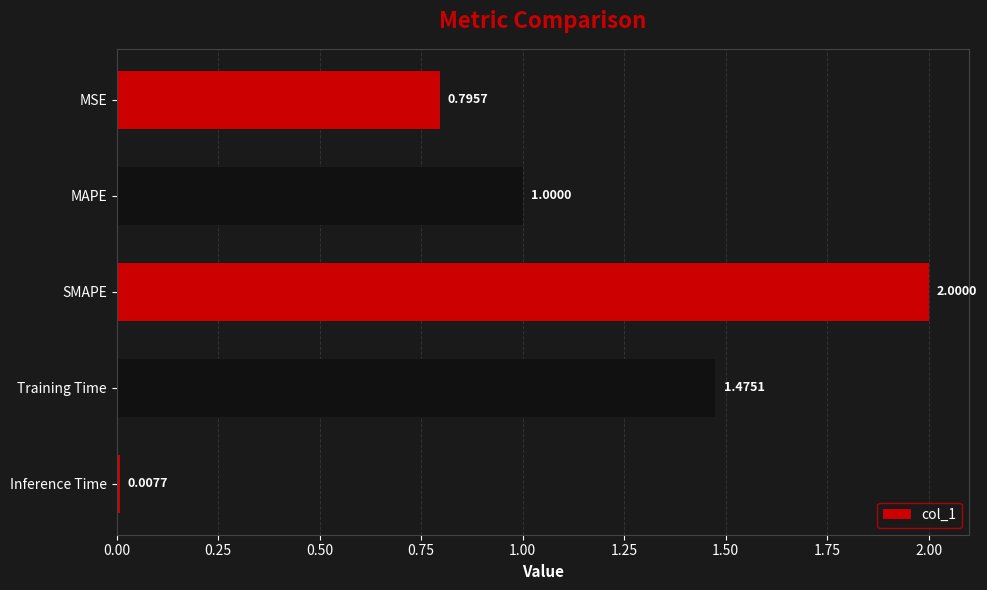

Rank the categories by value from highest to lowest.

SMAPE, Training Time, MAPE, MSE, Inference Time